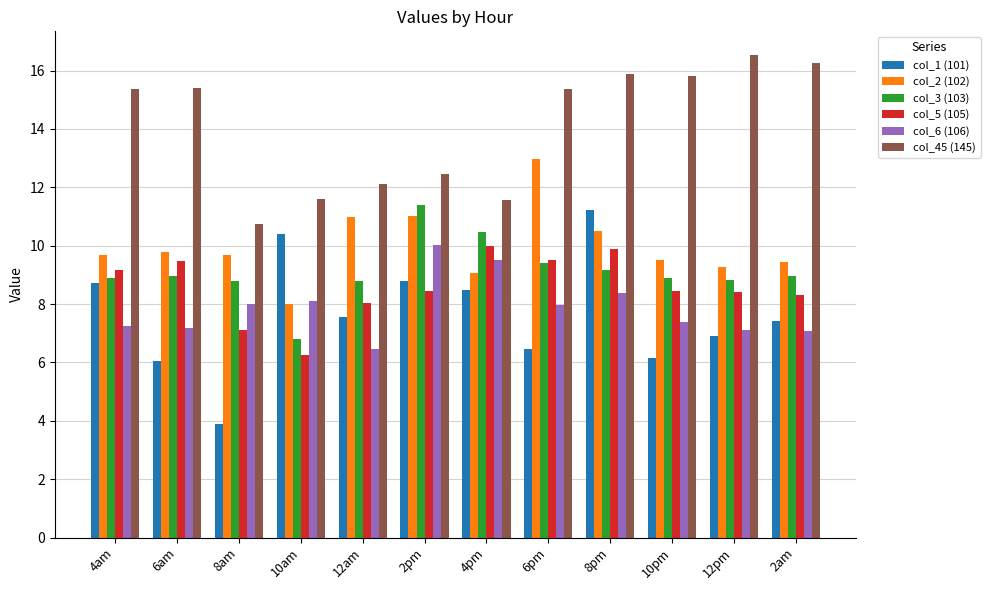

What is the difference between the col_6 (106) values at 10pm and 8am?

0.6